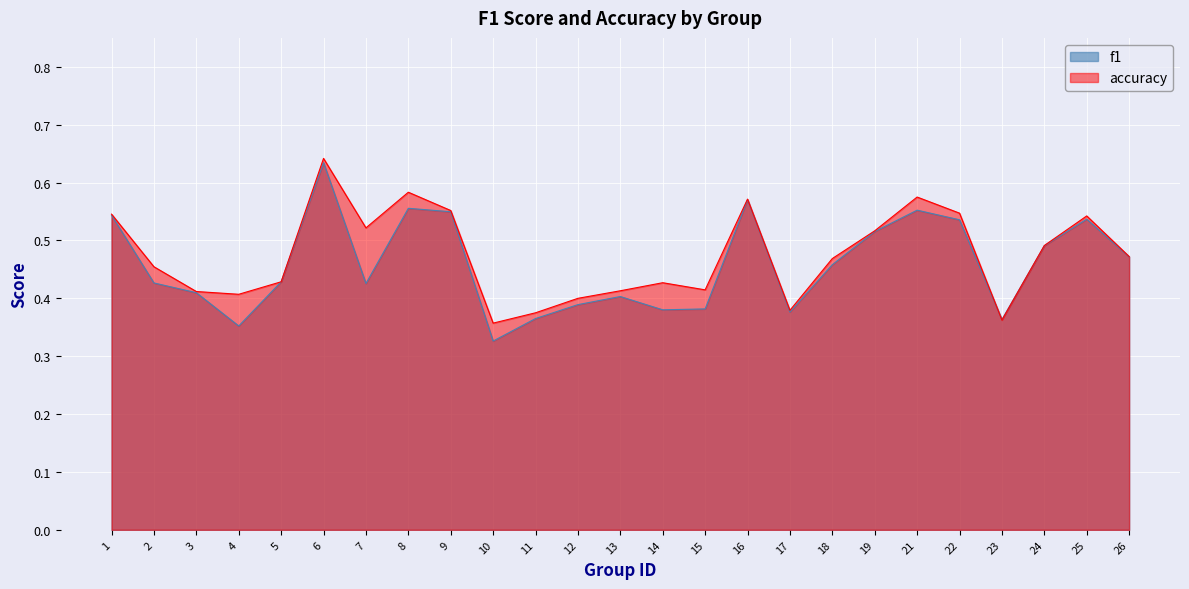

Rank the series at 25 from highest to lowest value.

accuracy, f1